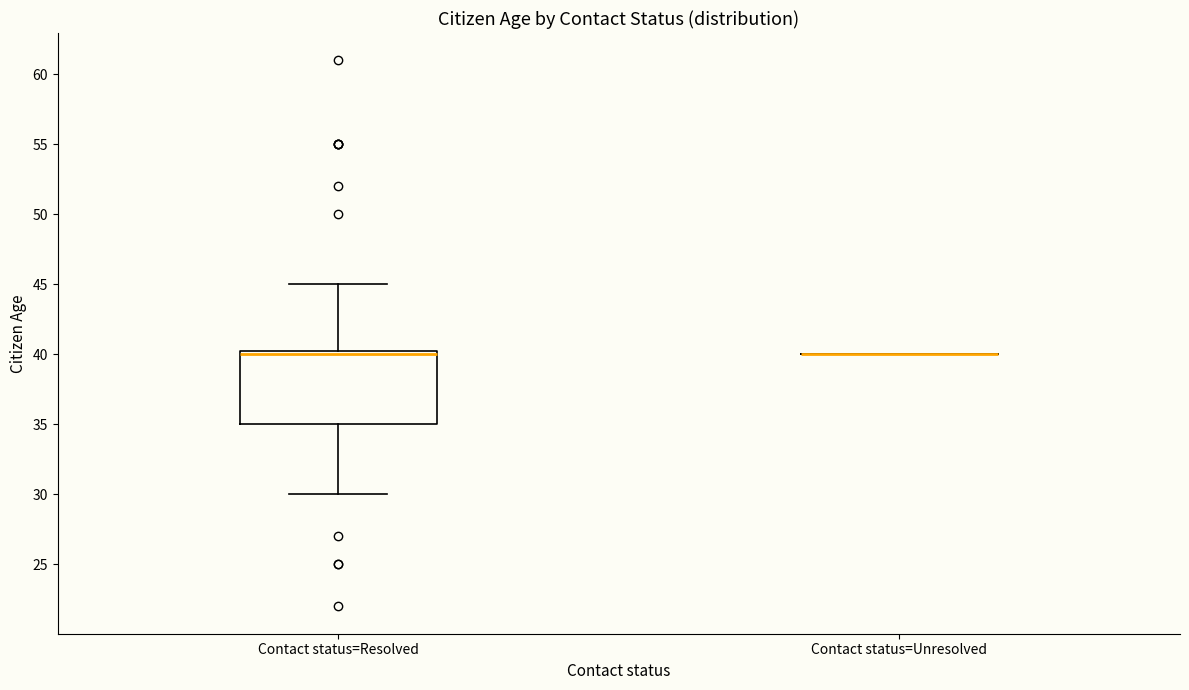

Which box is the tallest, from its lower edge to its upper edge?

Contact status=Resolved